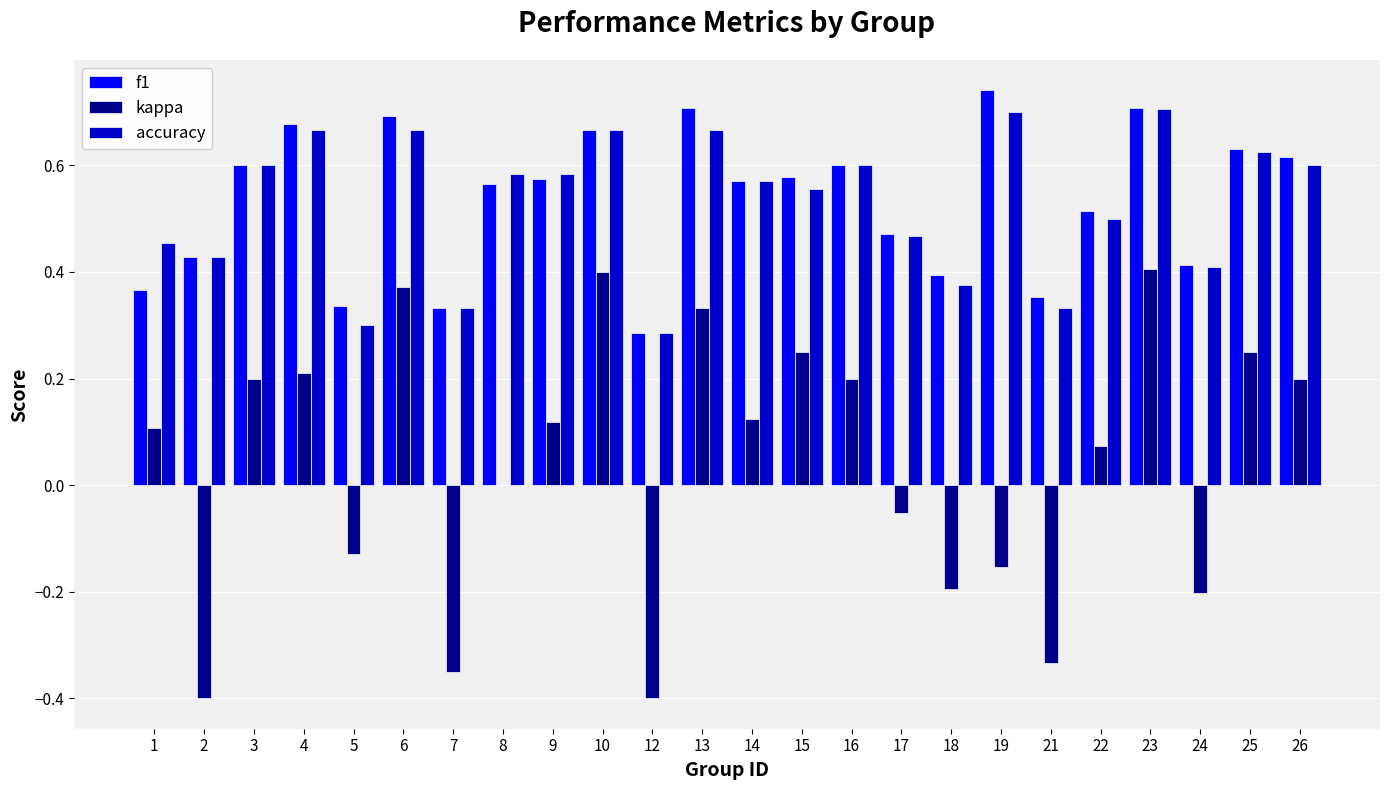

Count the number of data series in this chart.

3